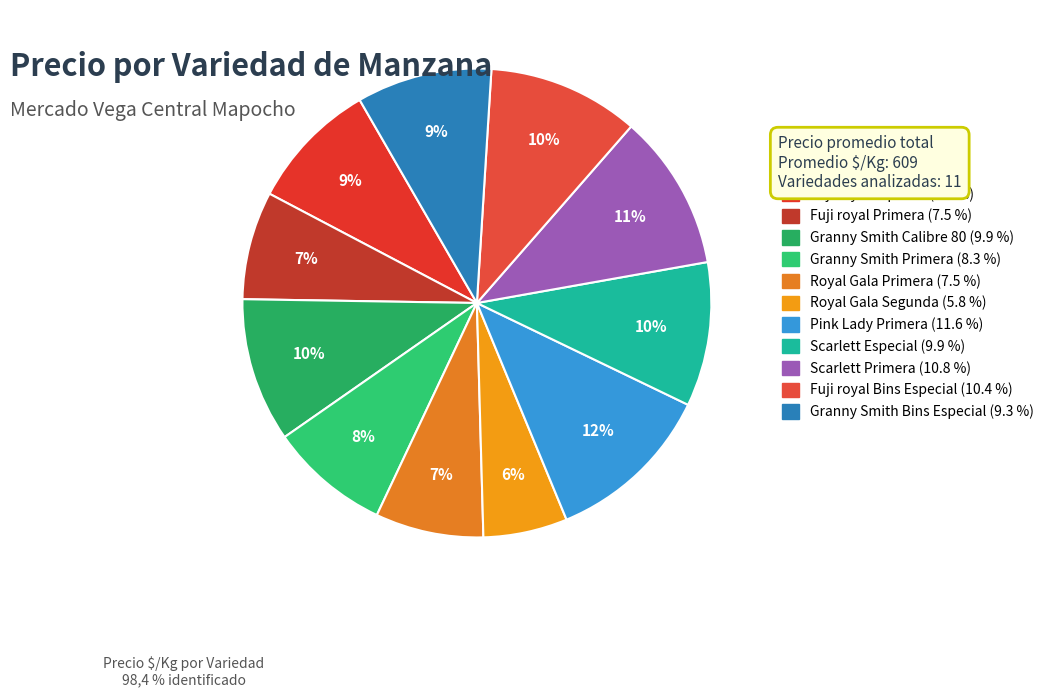

True or false: Fuji royal Primera accounts for 7% of the total.

True